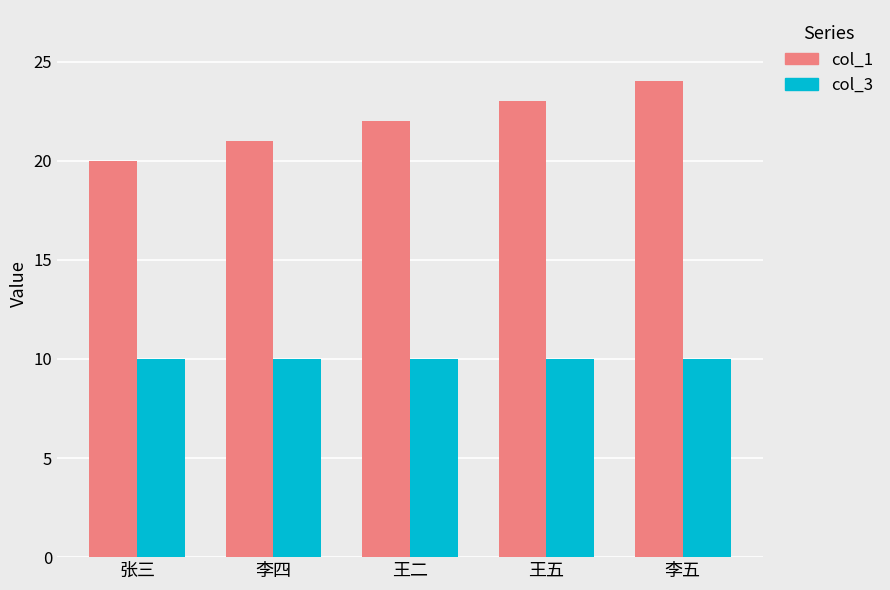

What is the minimum value shown in the chart?

10.0